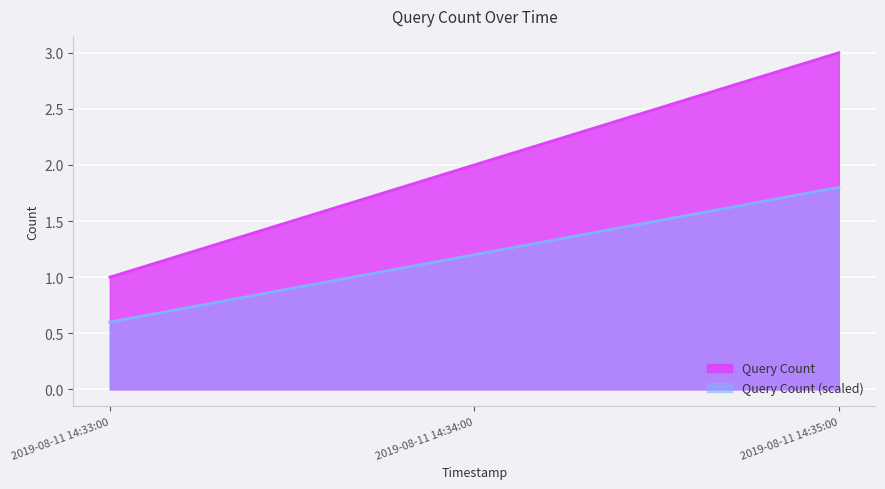

What position from the left is 2019-08-11 14:33:00?

1